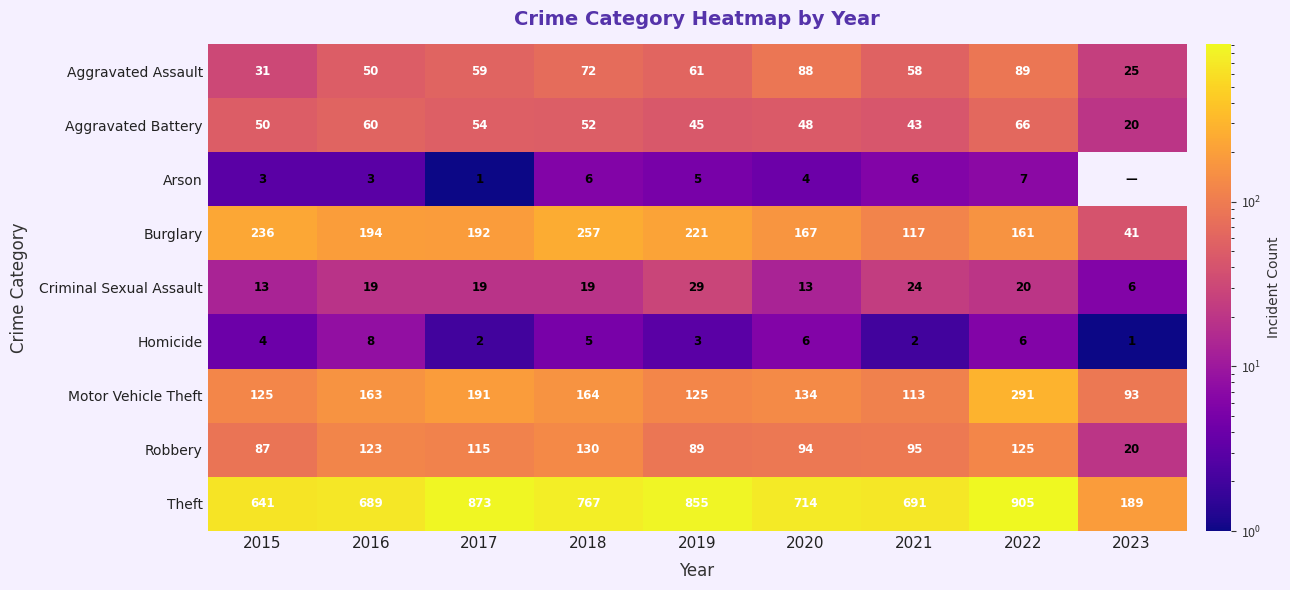

Rank the series at 2022 from highest to lowest value.

Theft, Motor Vehicle Theft, Burglary, Robbery, Aggravated Assault, Aggravated Battery, Criminal Sexual Assault, Arson, Homicide